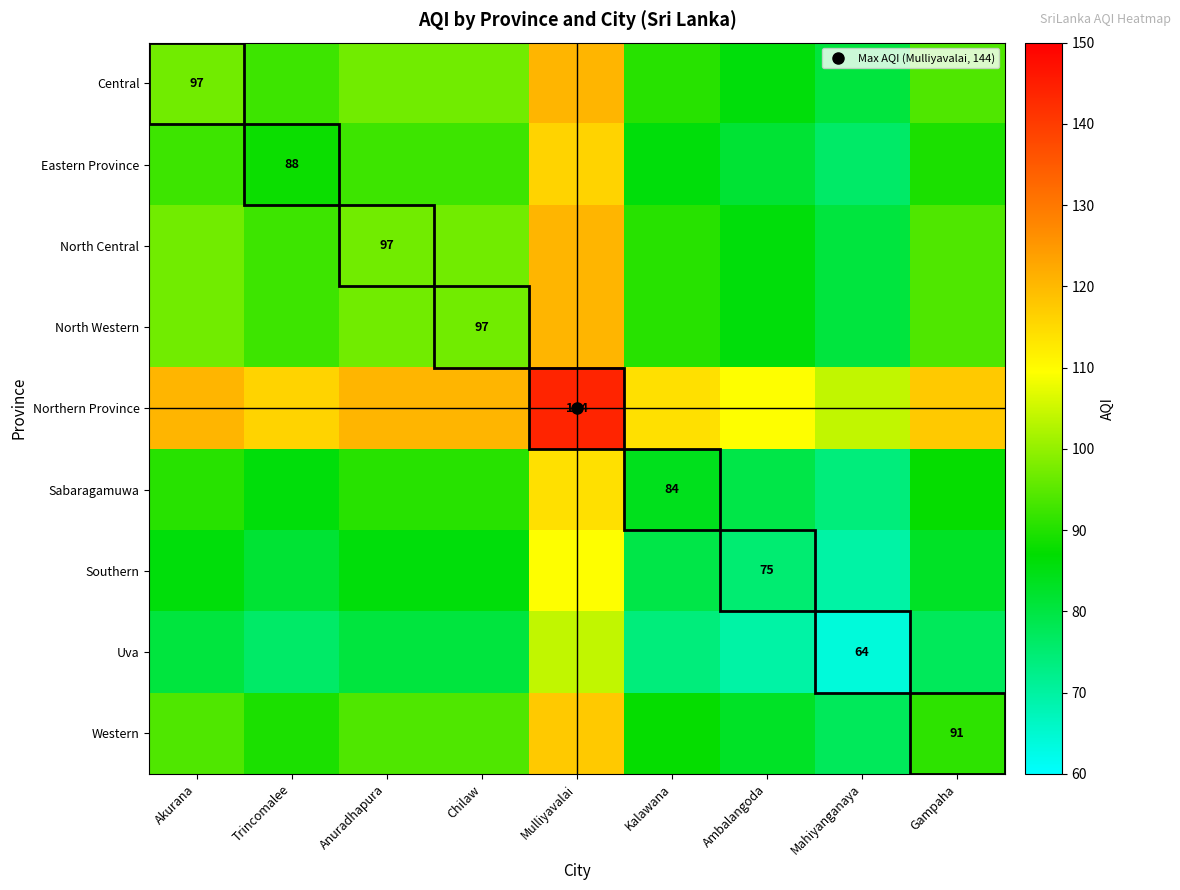

The Southern series shows 33.9 at Akurana. True or false?

False